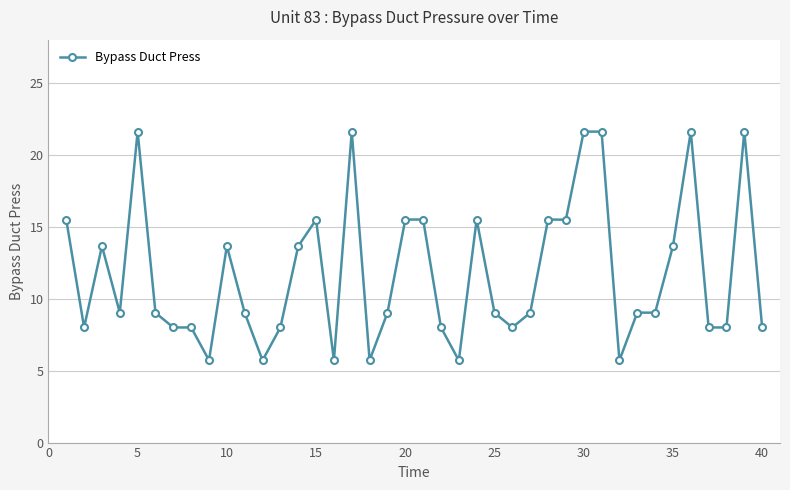

What is the greatest value displayed?

21.6